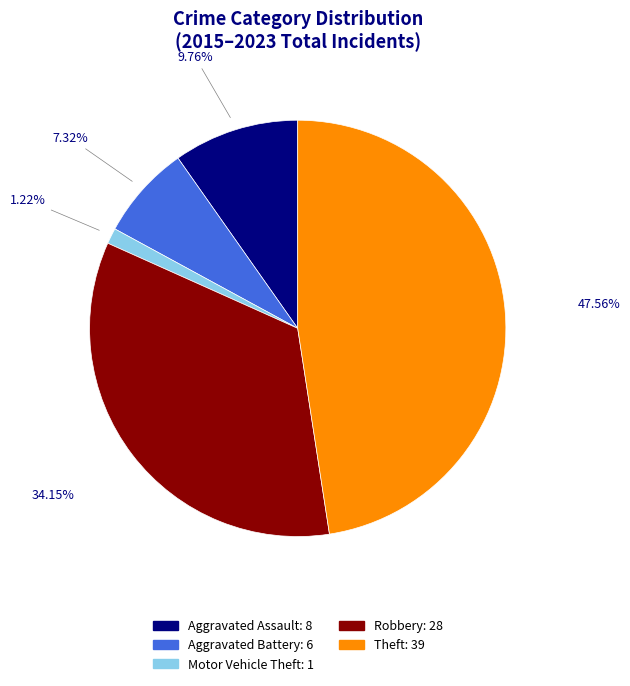

Does any single category account for the majority?

No